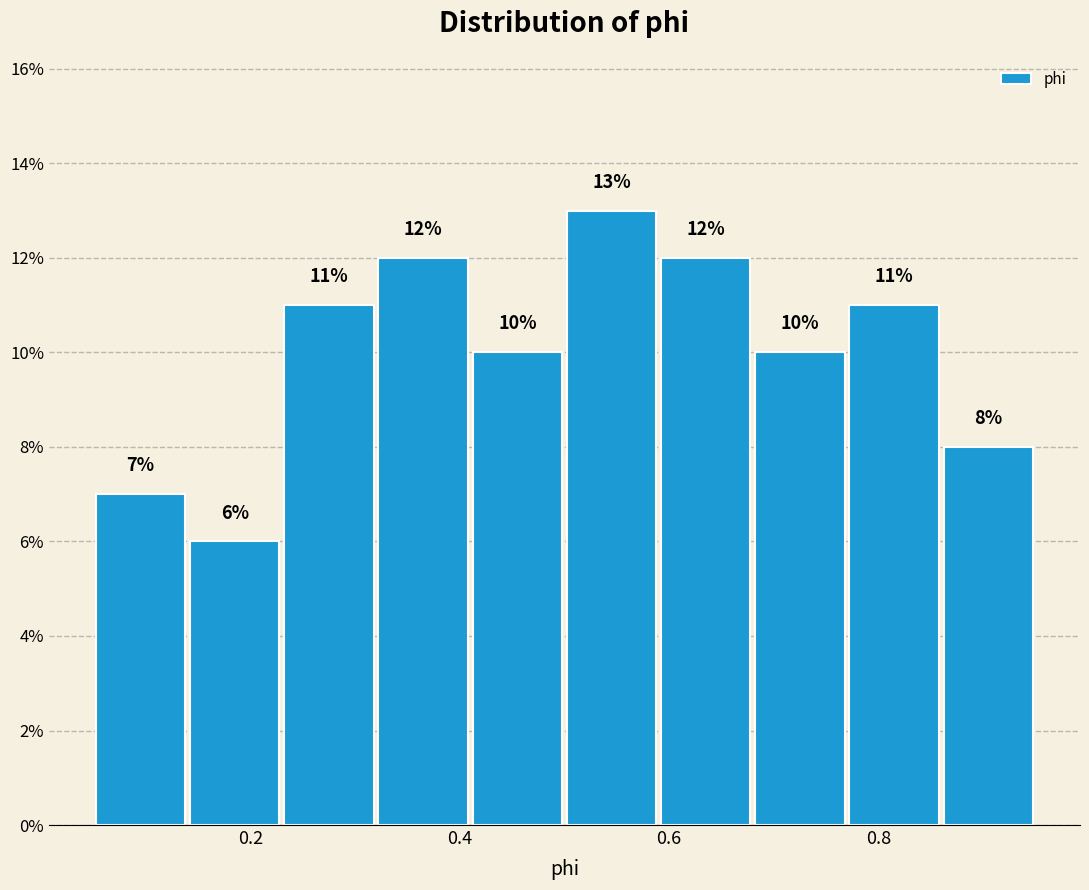

Reading left to right, transcribe this chart: for each bar, give the range it covers on the x-axis and its height. The bar edges are not printed on the chart, so give them approximately, as read against the axis.

0.05 to 0.14: 7
0.14 to 0.23: 6
0.23 to 0.32: 11
0.32 to 0.41: 12
0.41 to 0.50: 10
0.50 to 0.59: 13
0.59 to 0.68: 12
0.68 to 0.77: 10
0.77 to 0.86: 11
0.86 to 0.95: 8